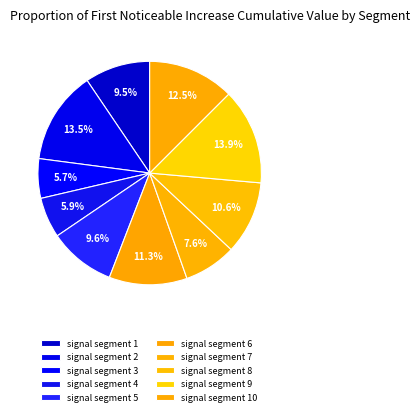

How many segments does this pie chart have?

10